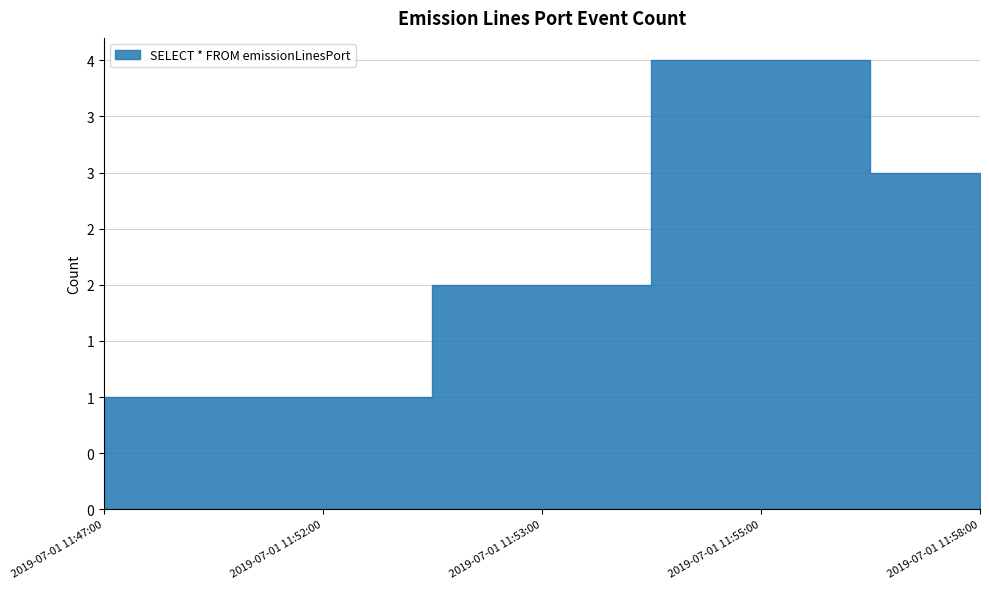

The value at 2019-07-01 11:47:00 is 1. True or false?

True